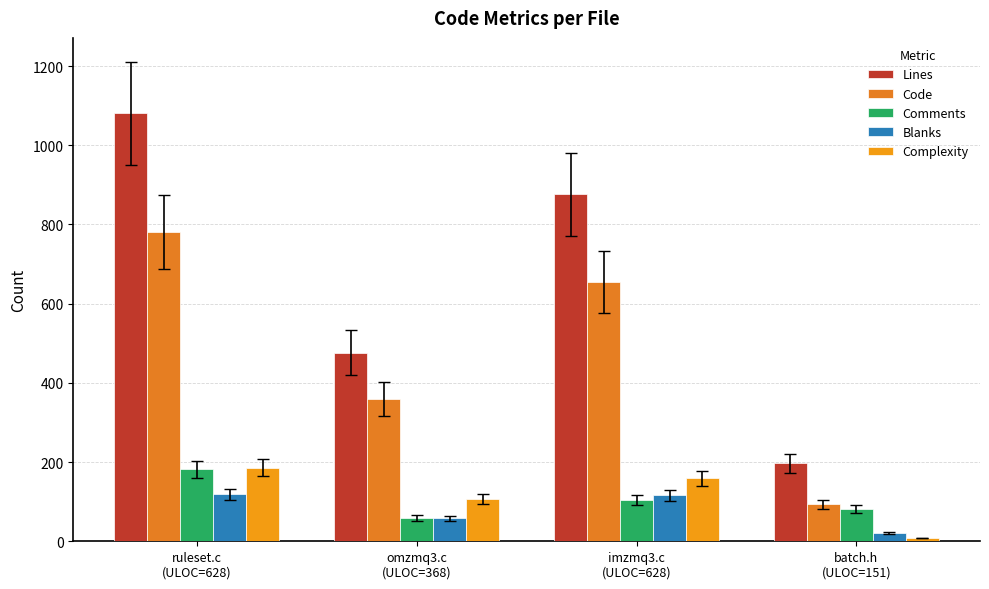

What is the smallest value displayed?

8